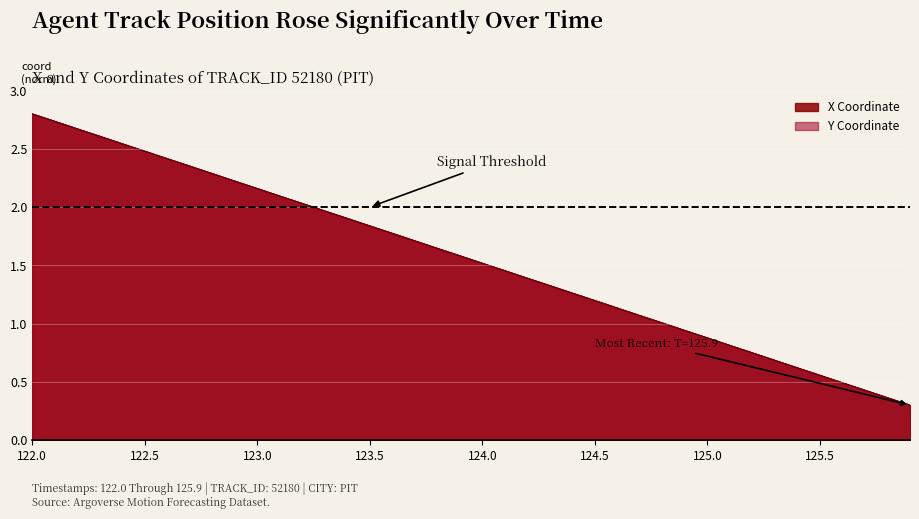

How many times do X and Y cross each other?

19